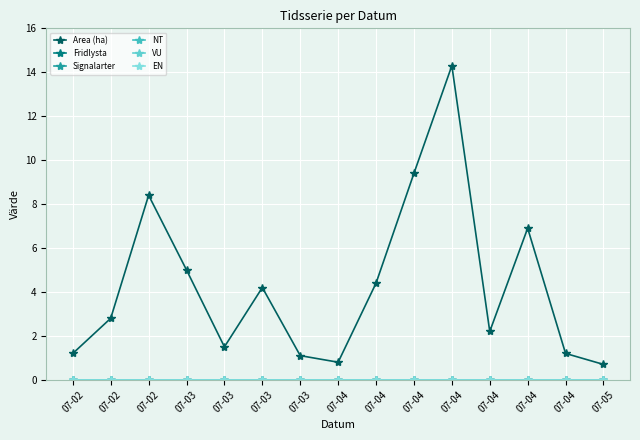

Which series has the widest spread of values?

Area (ha)